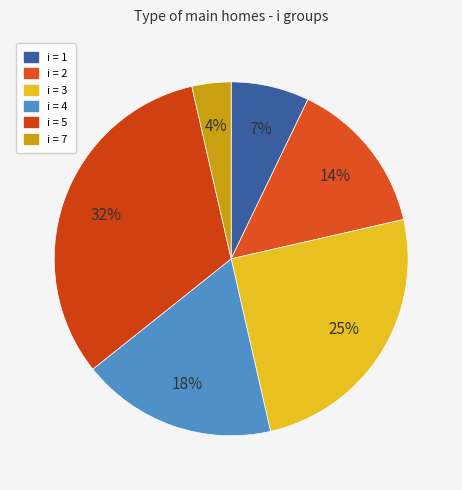

Rank the categories by value from lowest to highest.

7, 1, 2, 4, 3, 5